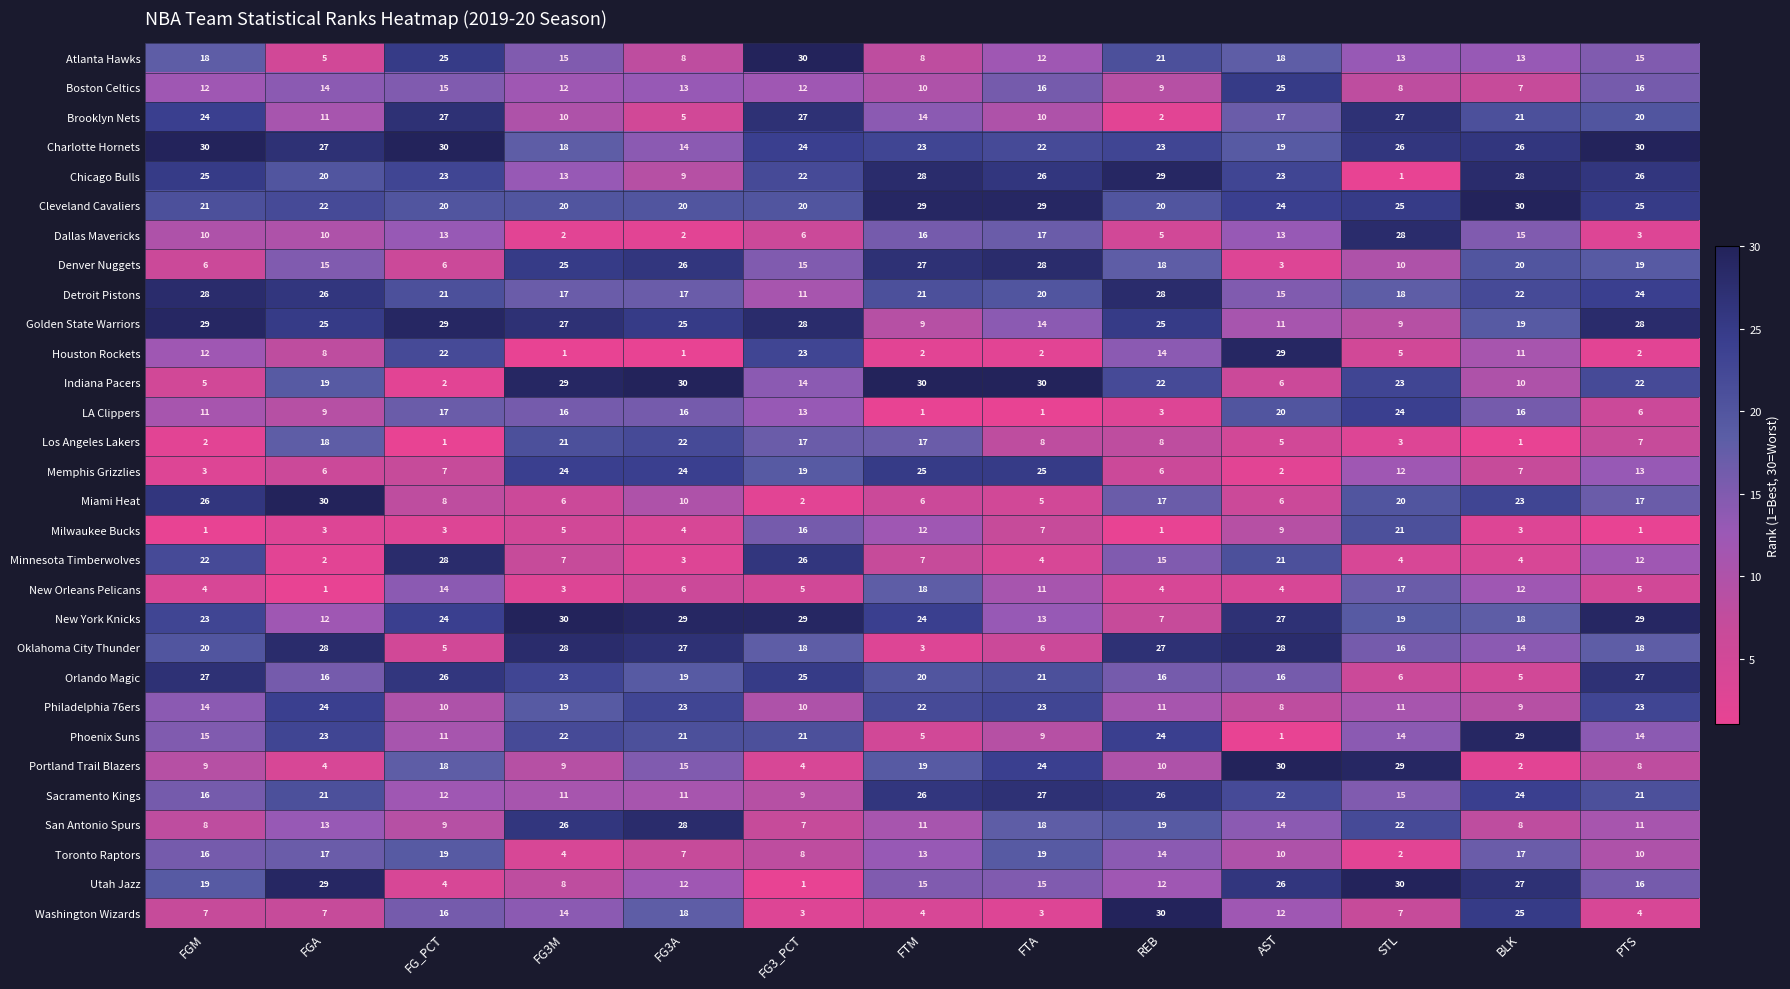

How many categories are shown in the chart?

13